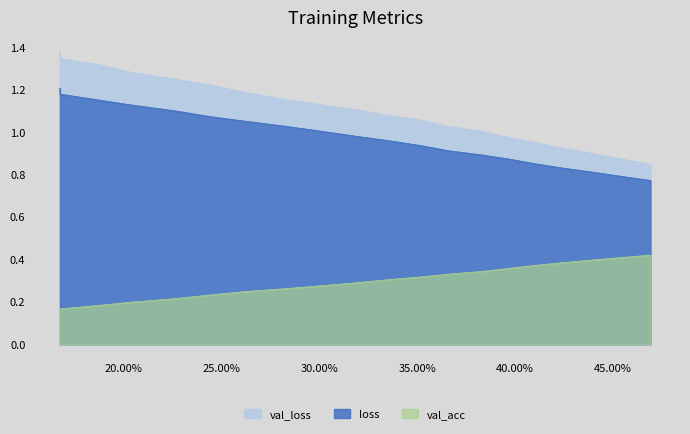

At which label does loss reach its minimum?

0.4694206109493769